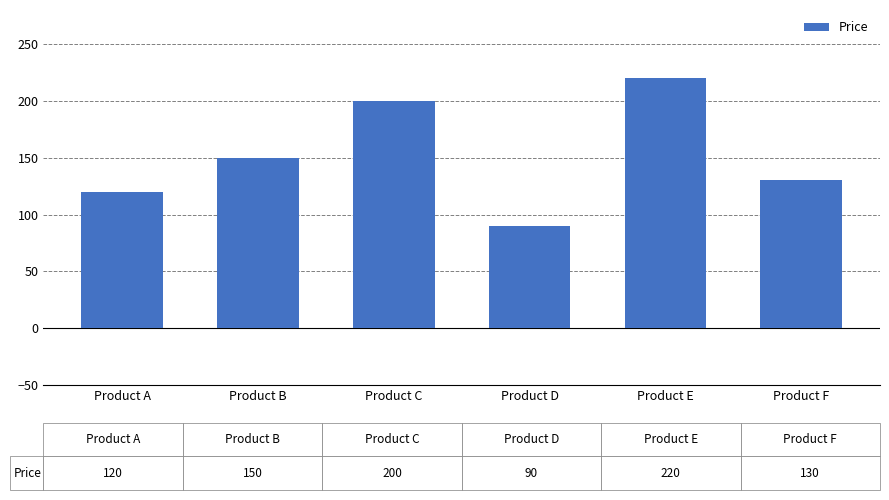

List the labels in order of value, largest first.

Product E, Product C, Product B, Product F, Product A, Product D